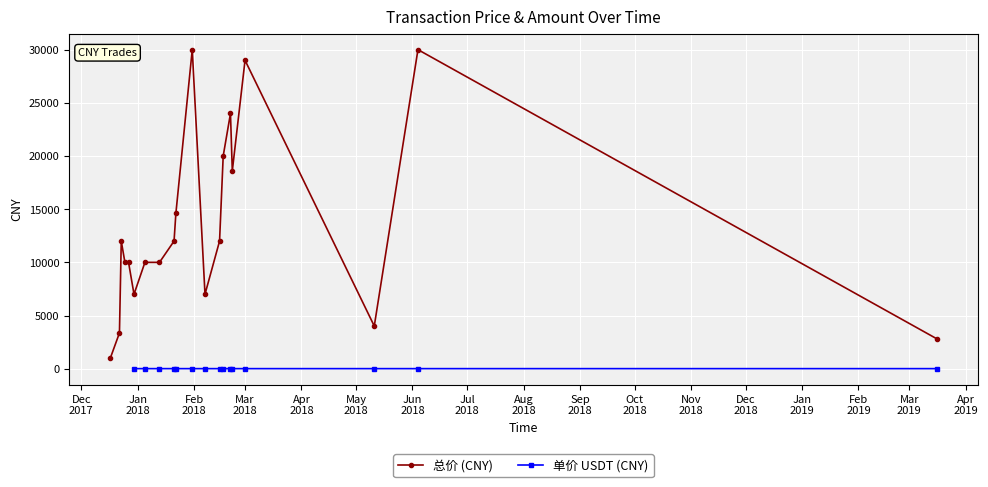

What is the maximum value shown in the chart?

30000.0